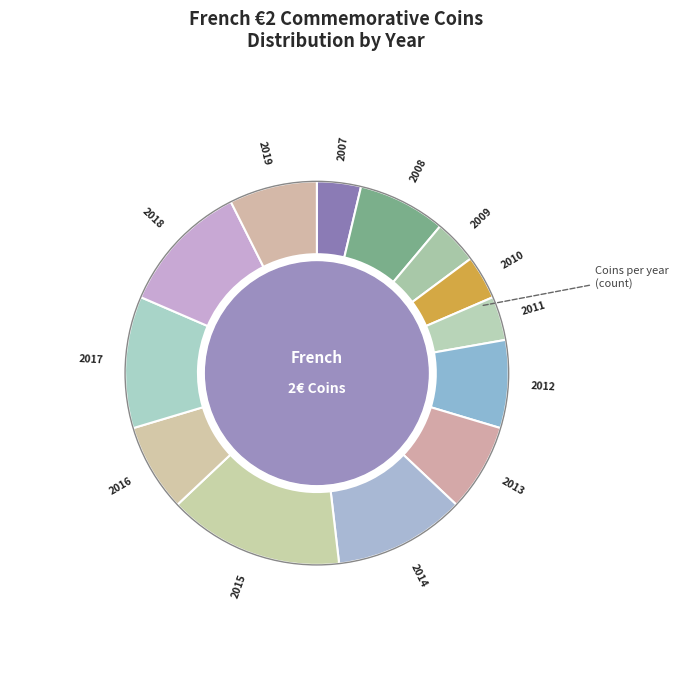

Combined, do 2010 and 2013 account for over 50%?

No